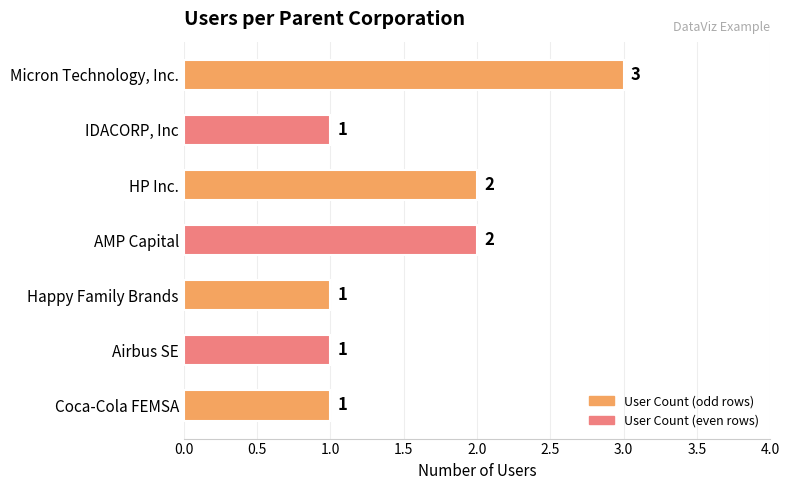

Which has a higher value, Airbus SE or HP Inc.?

HP Inc.